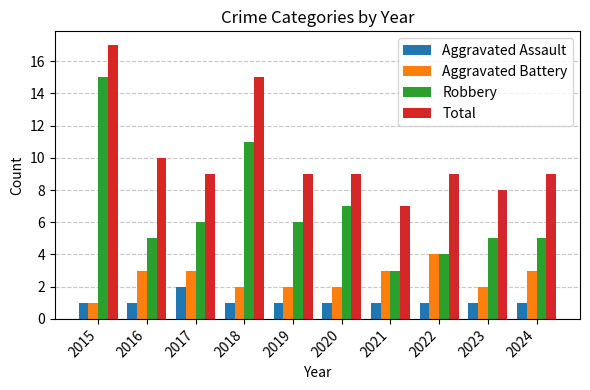

What are all the series names shown in the legend?

Aggravated Assault, Aggravated Battery, Robbery, Total